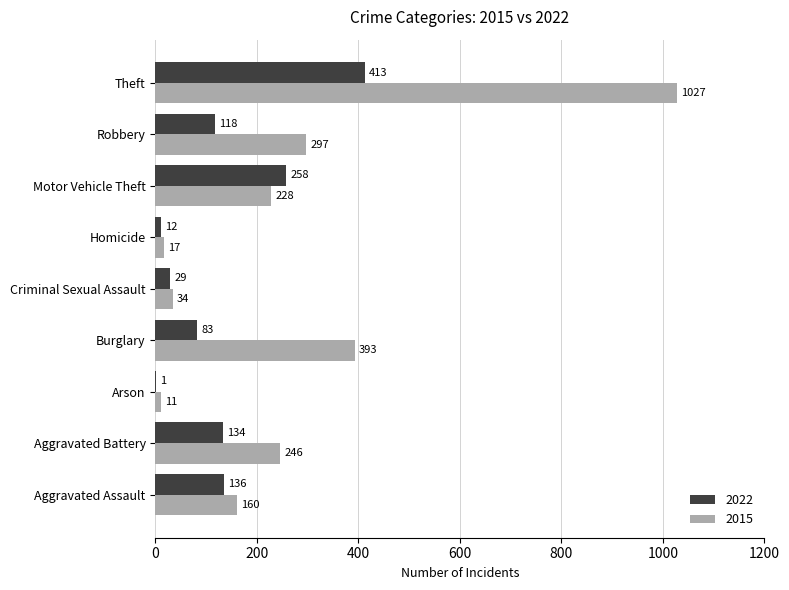

Is it true that 2022 equals 413 at Theft?

True